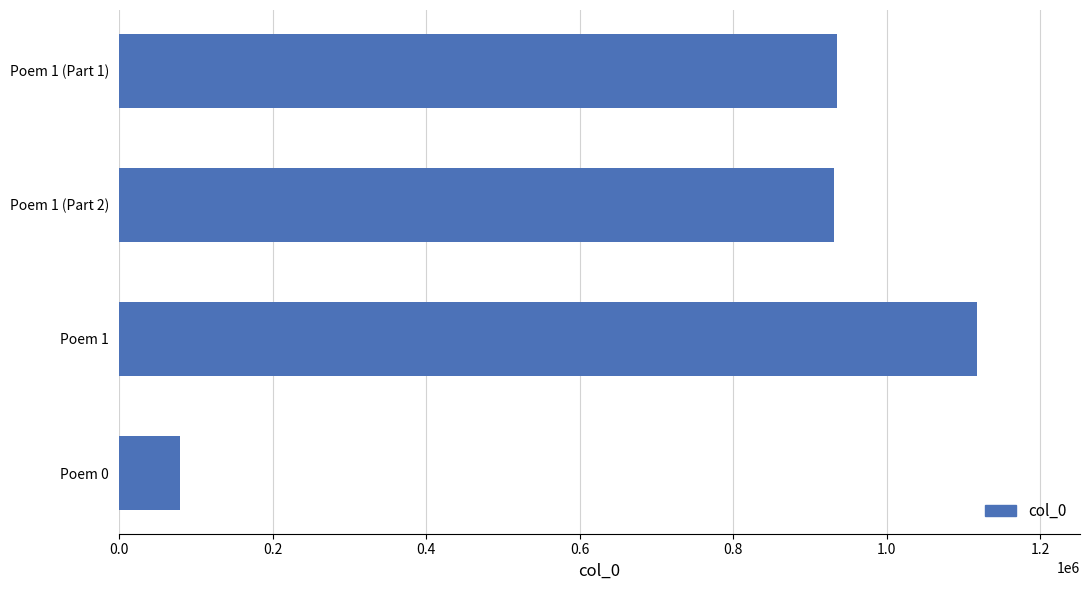

Is it true that the value at Poem 1 (Part 1) is 935550?

True